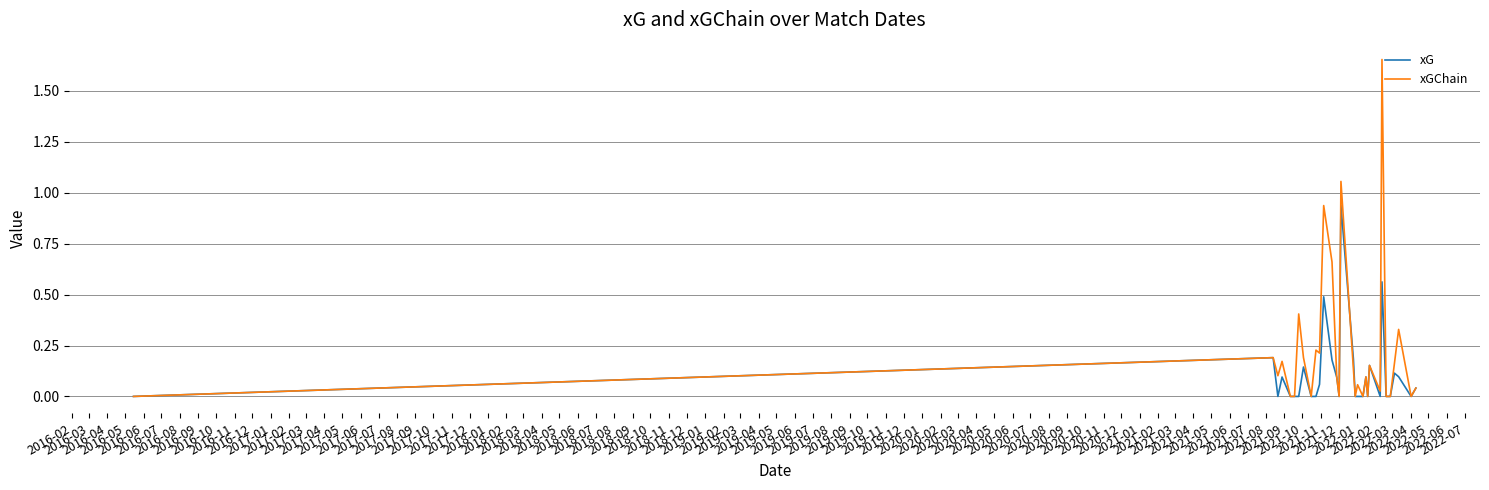

List the series in order of their peak value, lowest first.

xG, xGChain